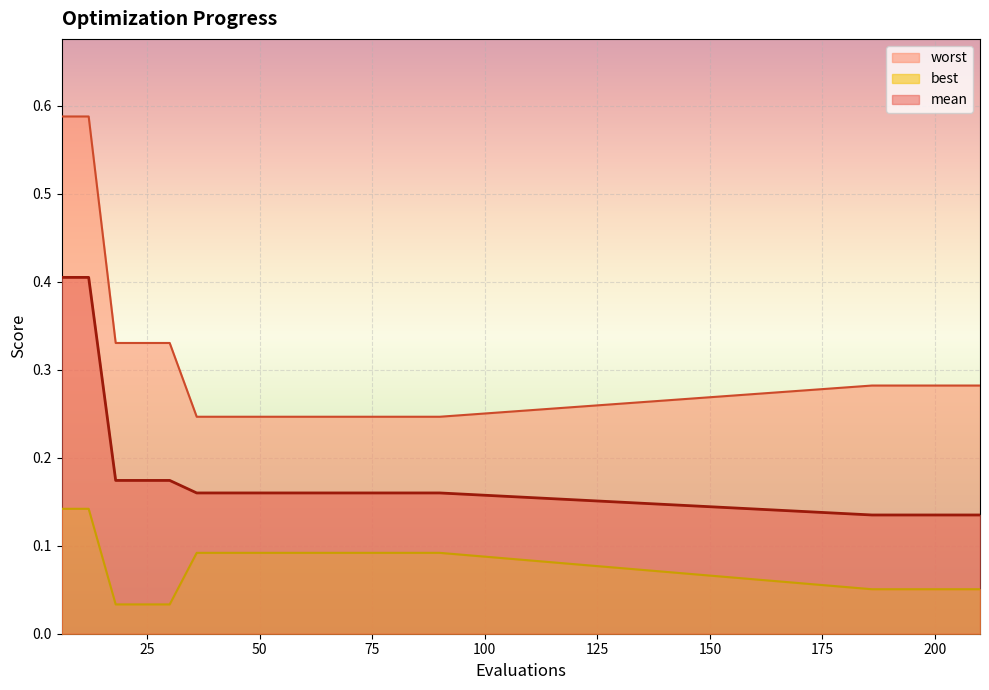

What is the sum of the mean values at 204 and 84?

0.3